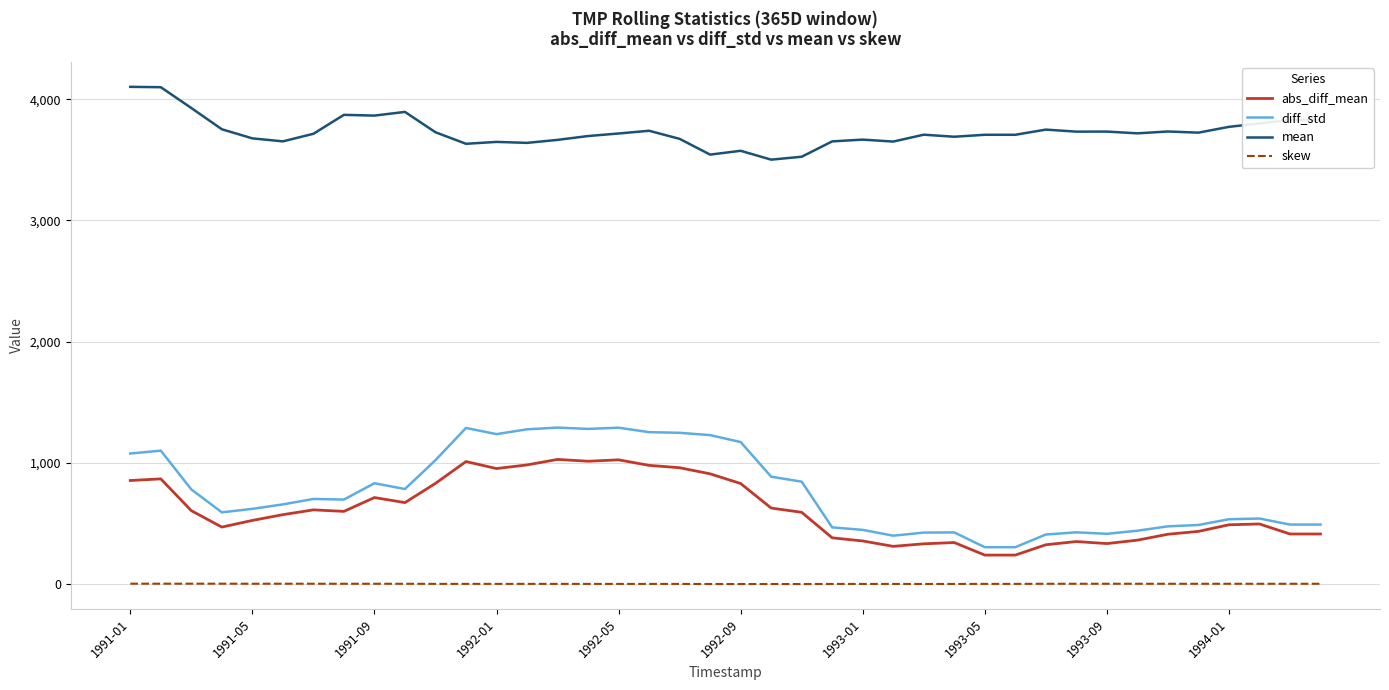

True or false: diff_std and skew intersect in this chart.

False